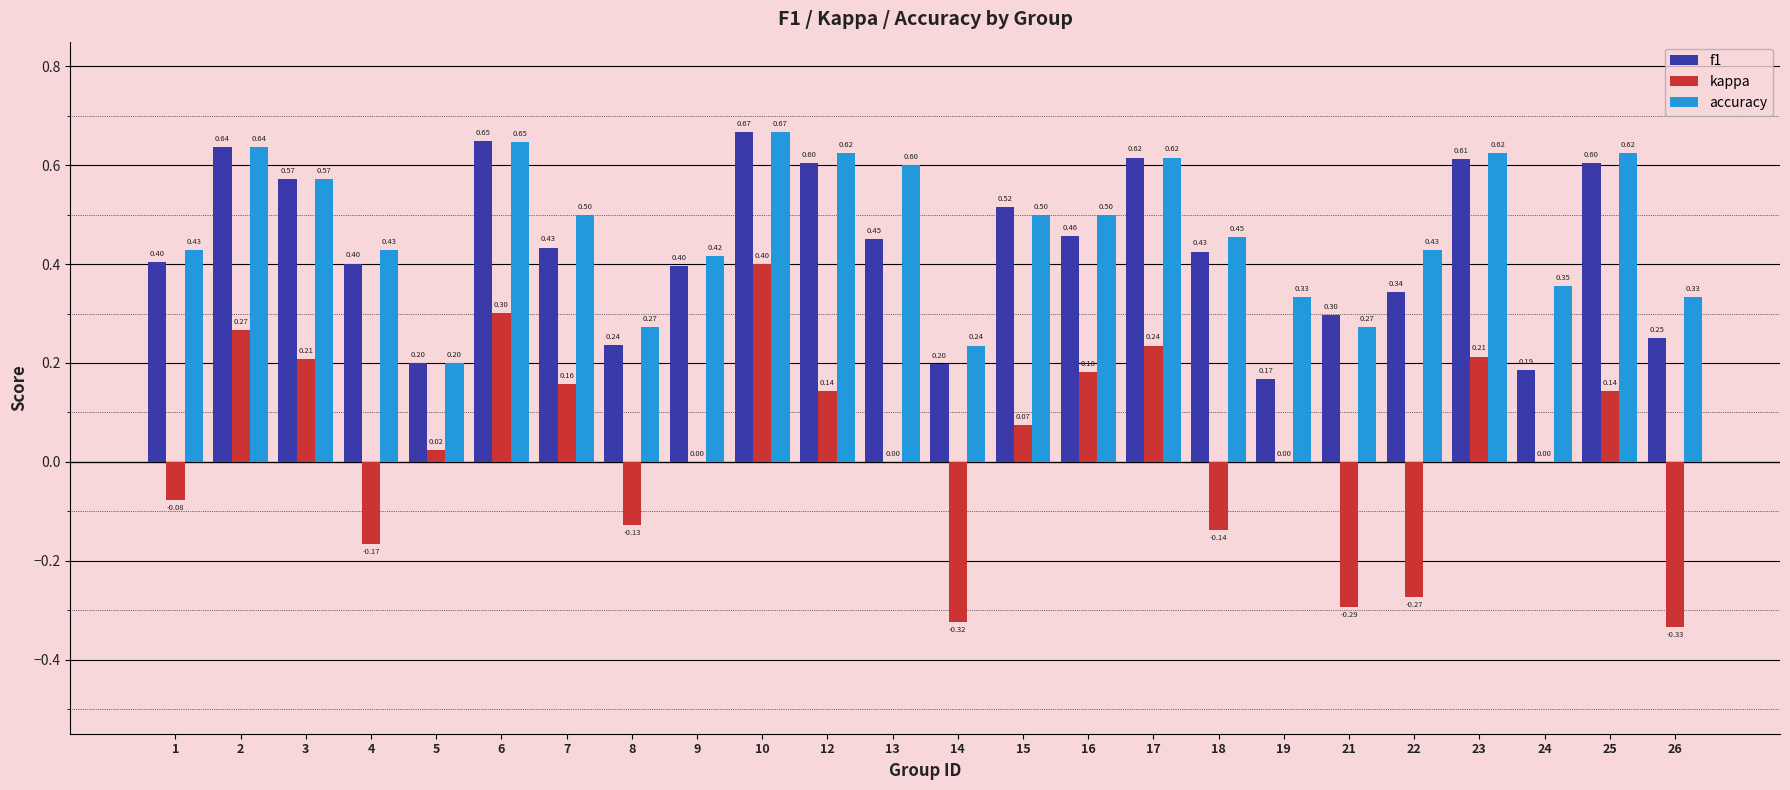

What is the sum of all f1 values?

10.3